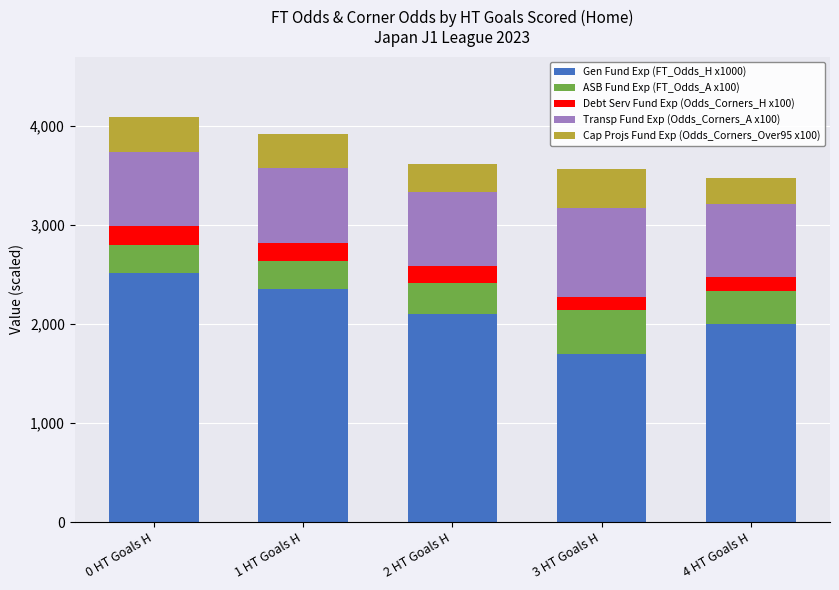

Are the bars horizontal?

No